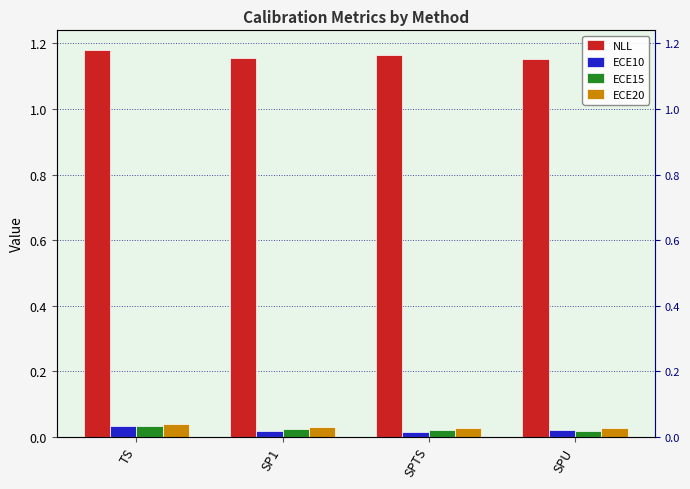

At which category is the sum across all series the highest?

TS